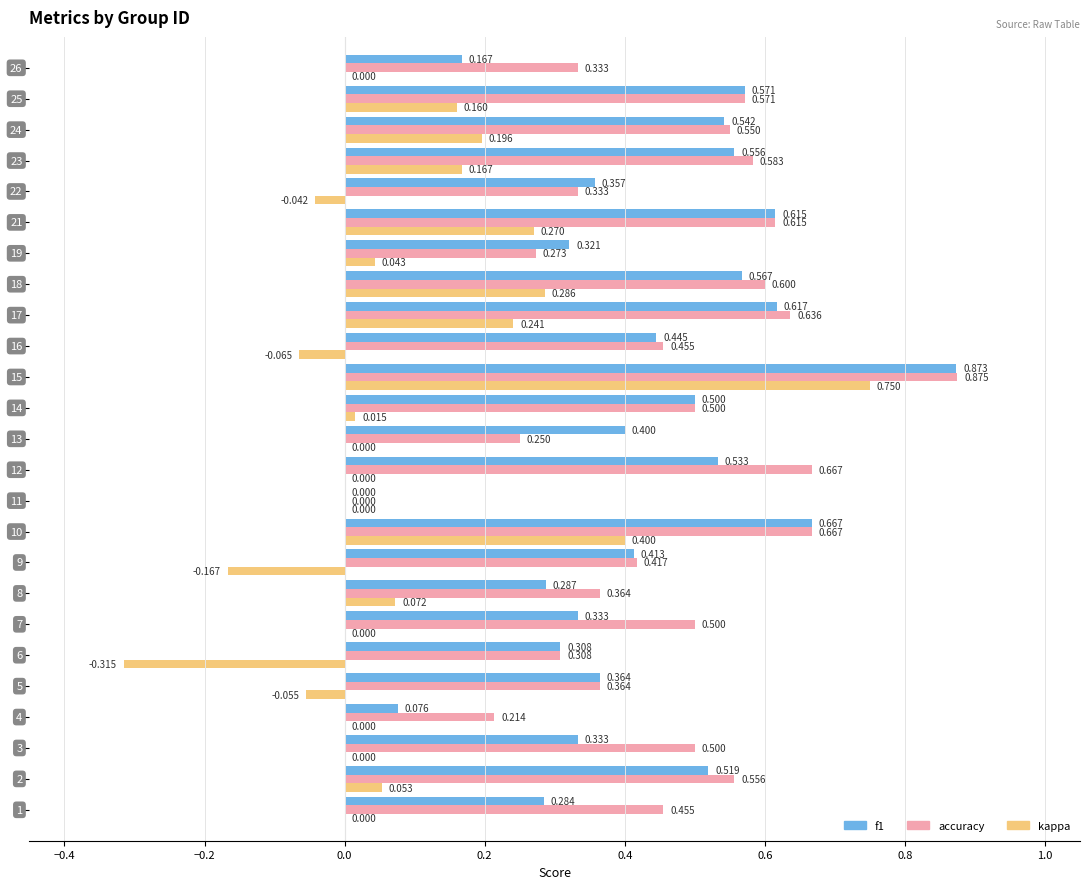

Which series has the largest total across all categories?

accuracy